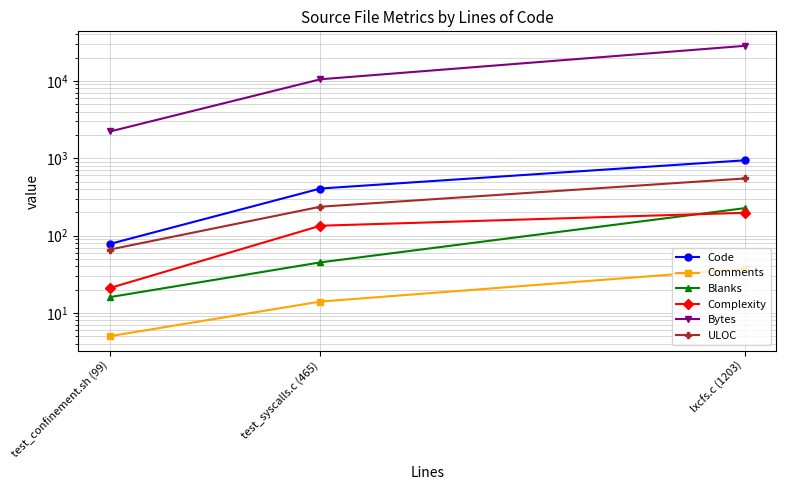

Is the value of Code at lxcfs.c (1203) greater than the value of Complexity at test_syscalls.c (465)?

Yes